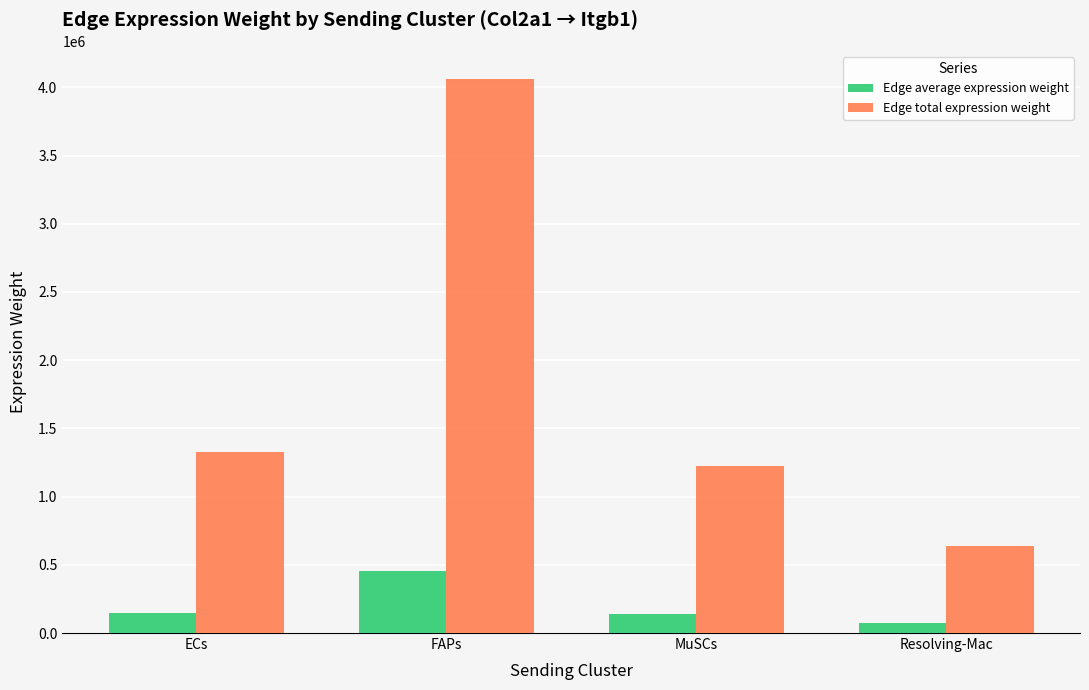

What is the spread (max minus min) of values at MuSCs?

1087352.2